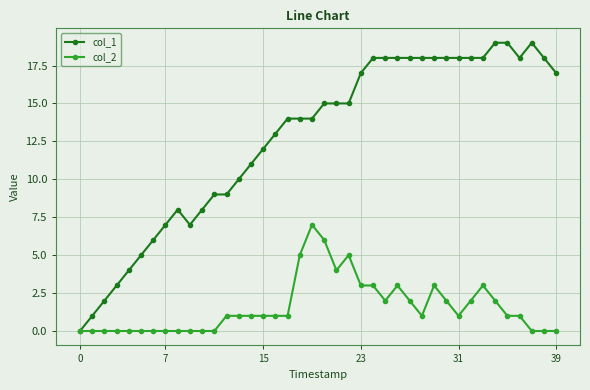

Which series has the largest range (max minus min)?

col_1